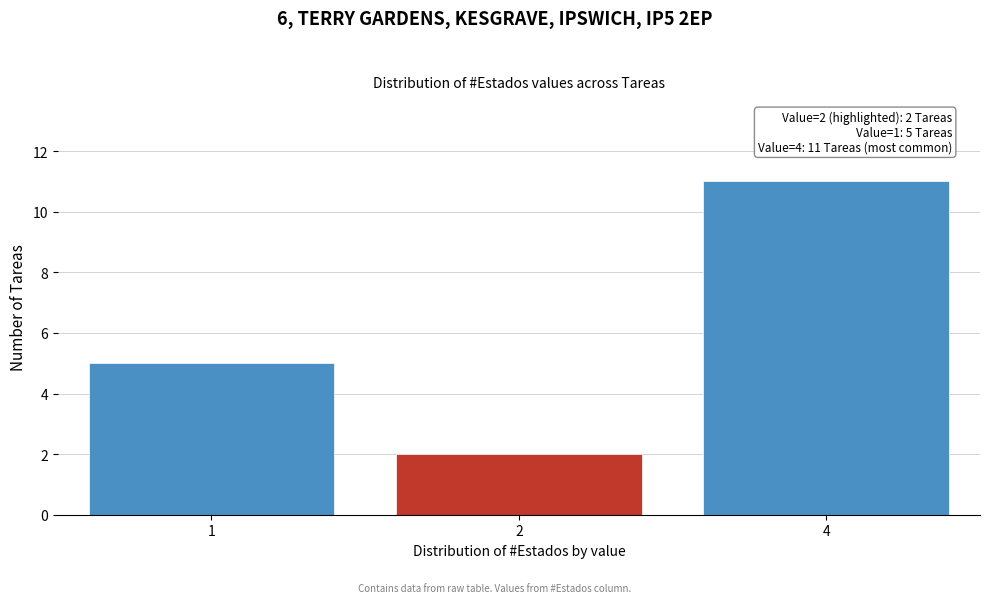

Reading left to right, list all the values displayed in this chart.

1=5	2=2	4=11